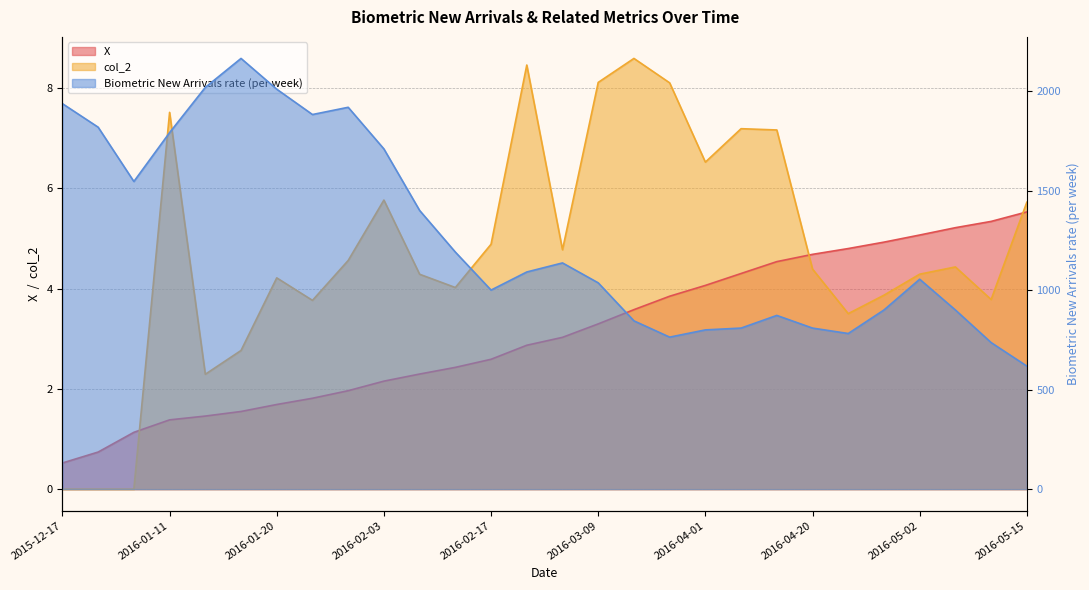

What are all the series names shown in the legend?

X, Biometric New Arrivals rate (per week), col_2